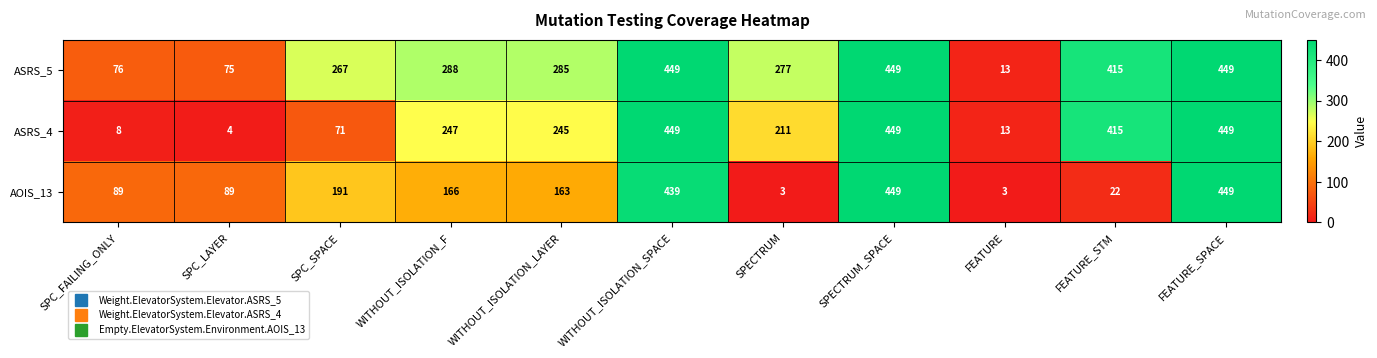

What is the average value of the ASRS_5 series?

277